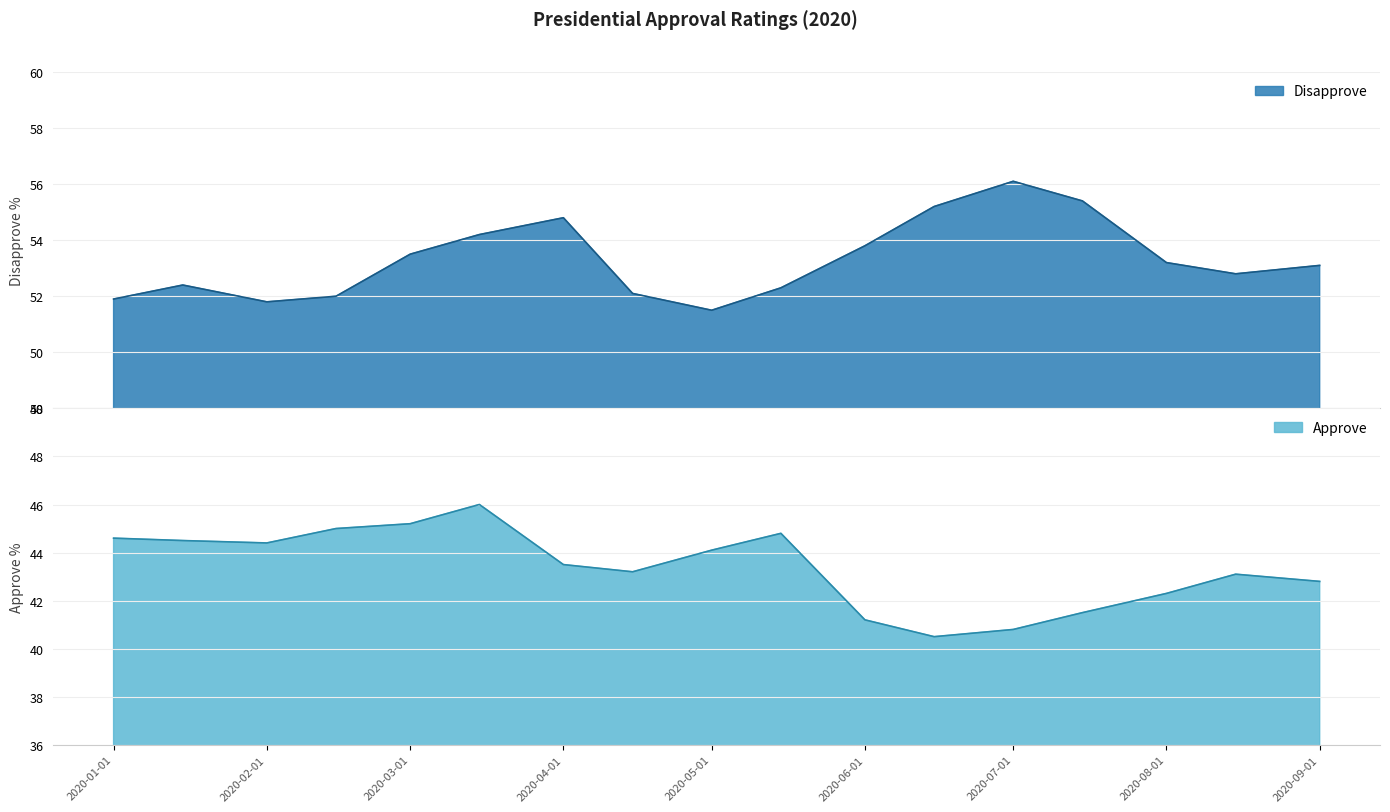

How many series are shown in this chart?

2